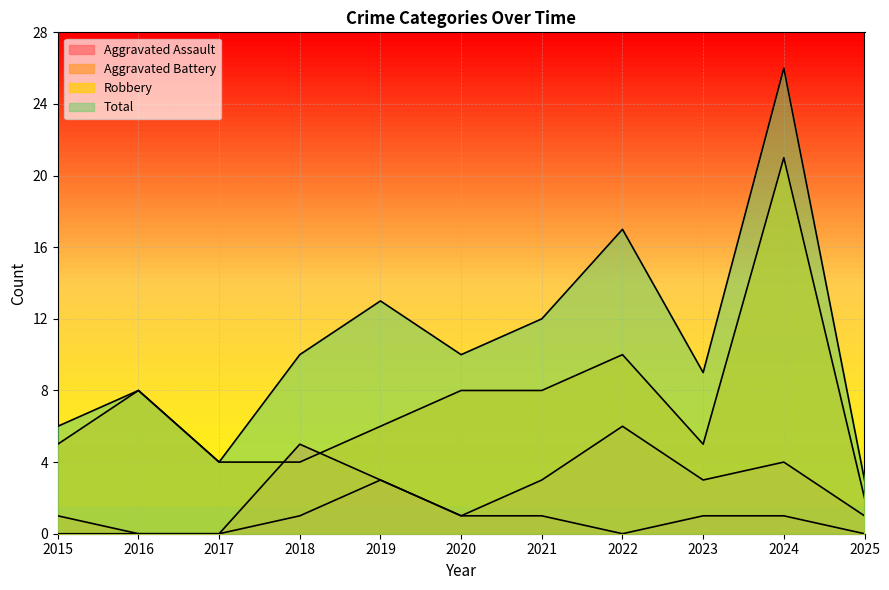

What is the sum of the Robbery values at 2021 and 2019?

14